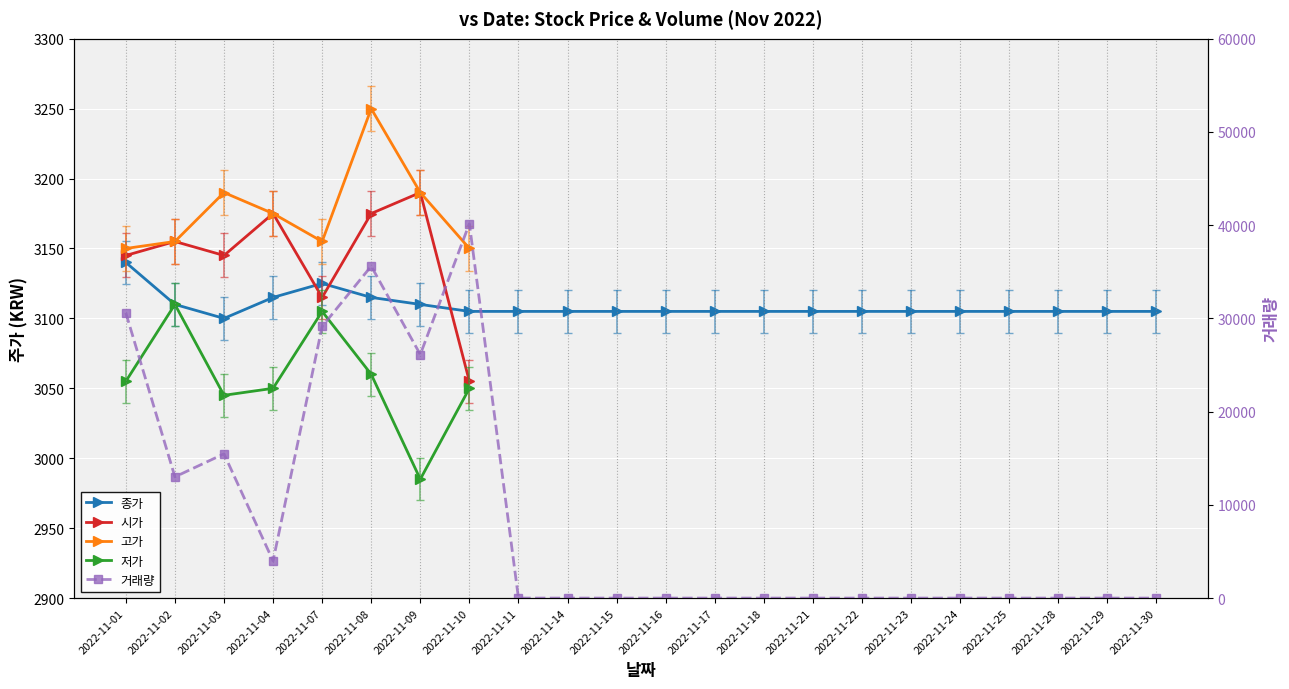

Rank the categories by 종가 value from highest to lowest.

2022-11-01, 2022-11-07, 2022-11-04, 2022-11-08, 2022-11-02, 2022-11-09, 2022-11-10, 2022-11-11, 2022-11-14, 2022-11-15, 2022-11-16, 2022-11-17, 2022-11-18, 2022-11-21, 2022-11-22, 2022-11-23, 2022-11-24, 2022-11-25, 2022-11-28, 2022-11-29, 2022-11-30, 2022-11-03